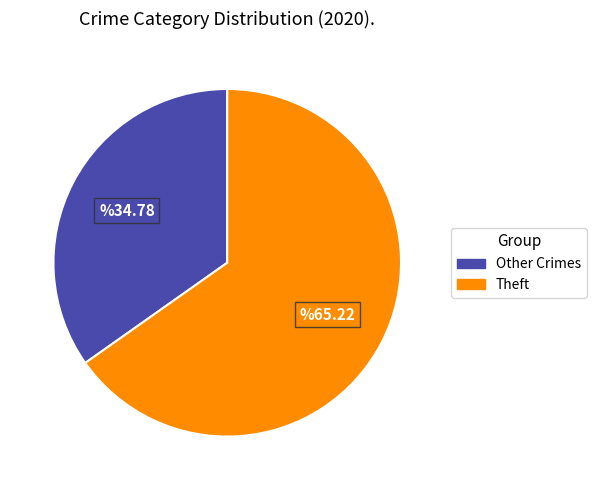

Count the number of slices in the pie.

2